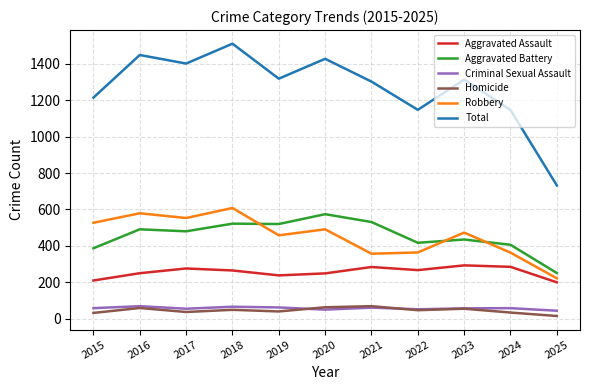

At which category is the sum across all series the highest?

2018